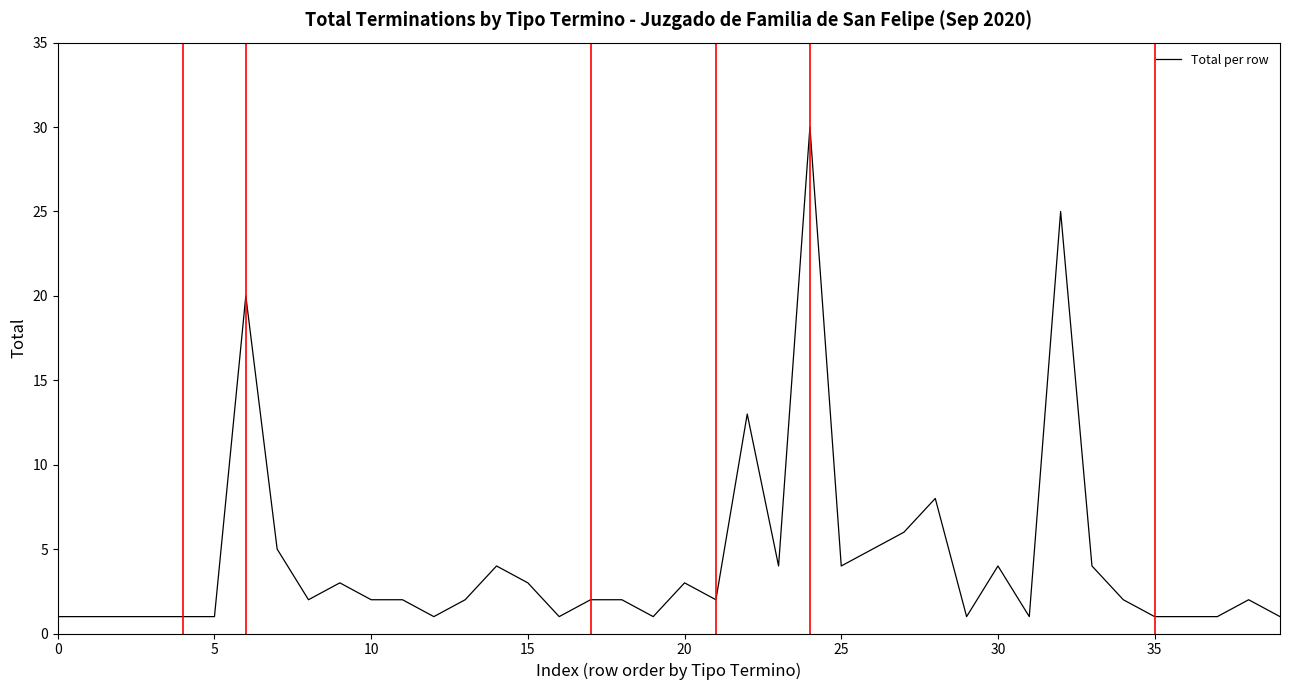

What is the difference between the maximum and minimum values?

29